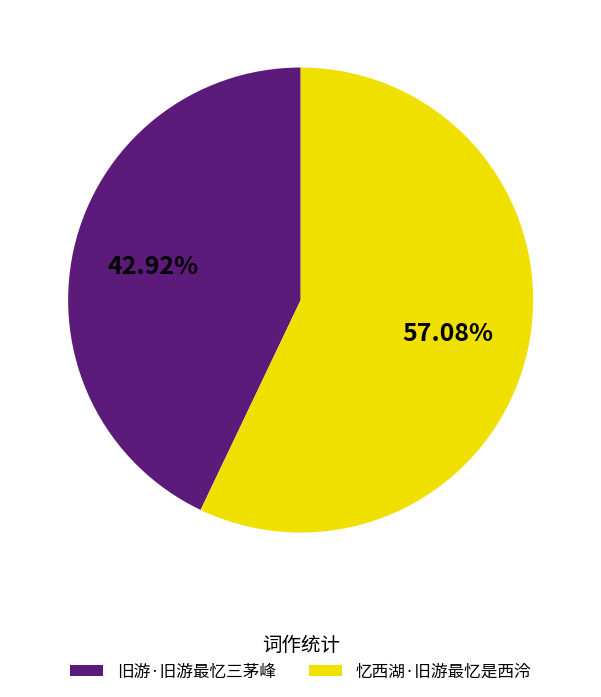

Is it true that 旧游·旧游最忆三茅峰 is 43% of the pie?

True